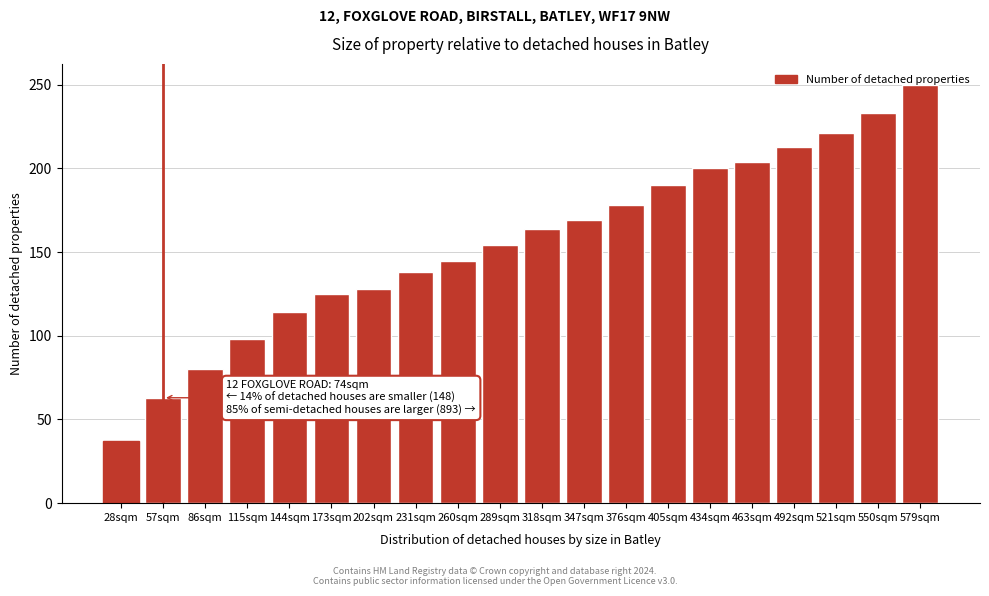

What position from the left is 463sqm?

16